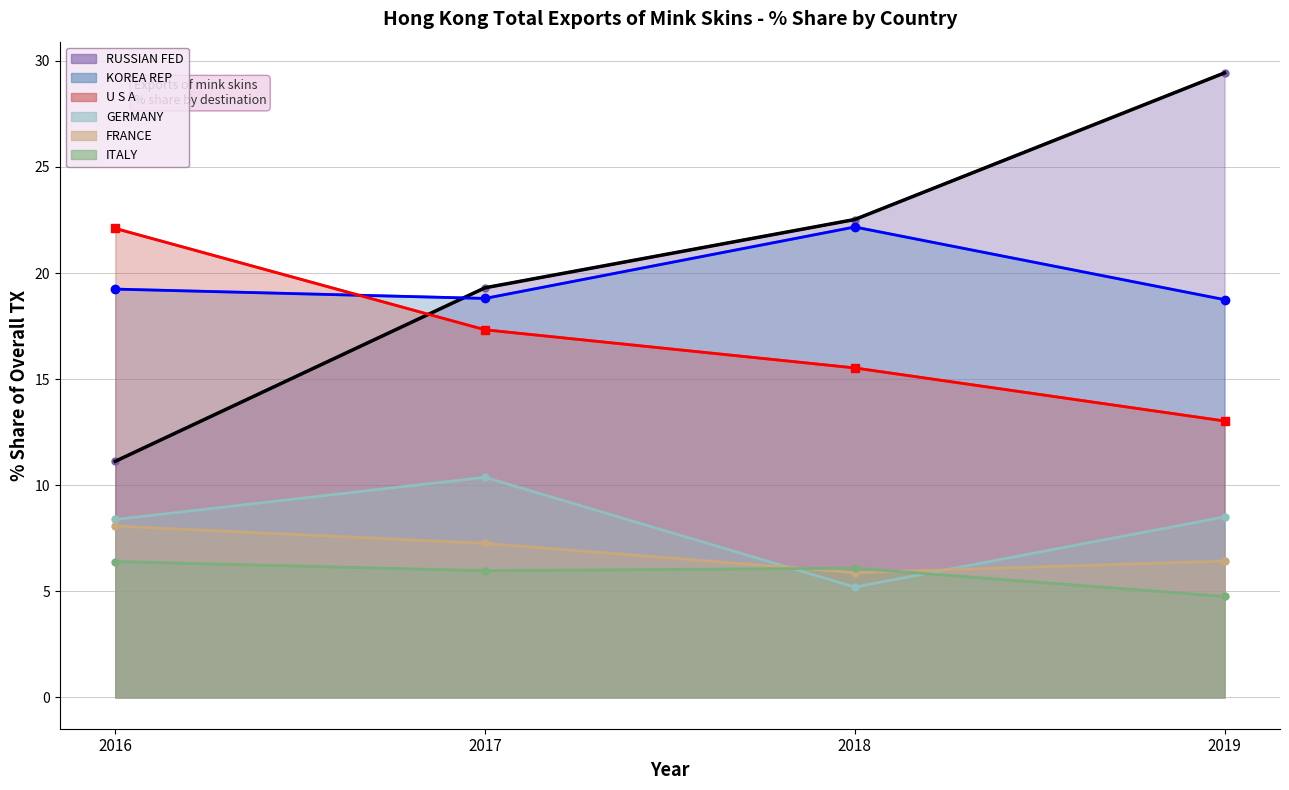

What is the difference between the second highest and second lowest values in the RUSSIAN FED (line) series?

3.2